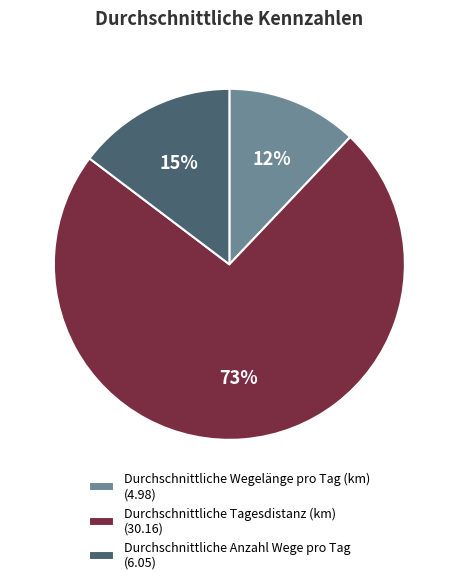

Count the number of slices in the pie.

3